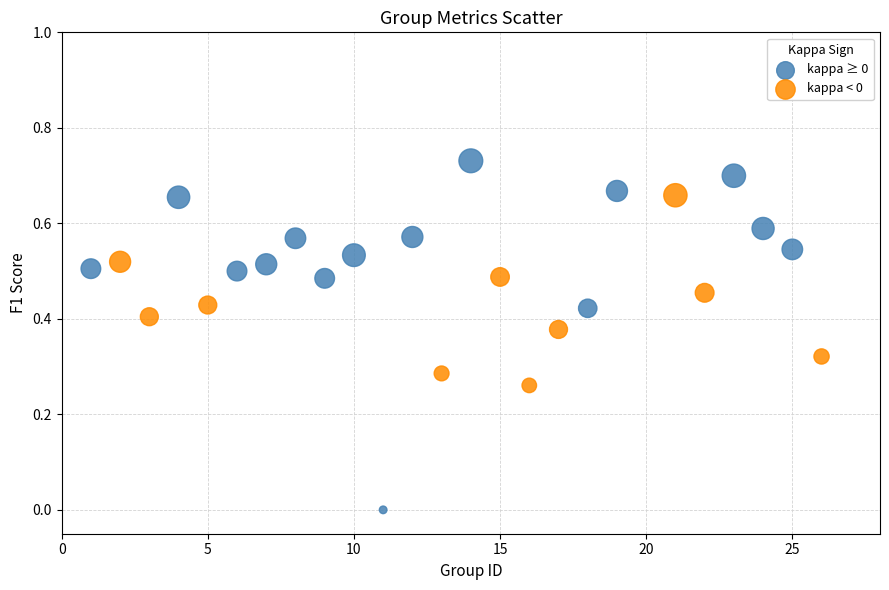

Which series contains the lowest Y value?

kappa ≥ 0